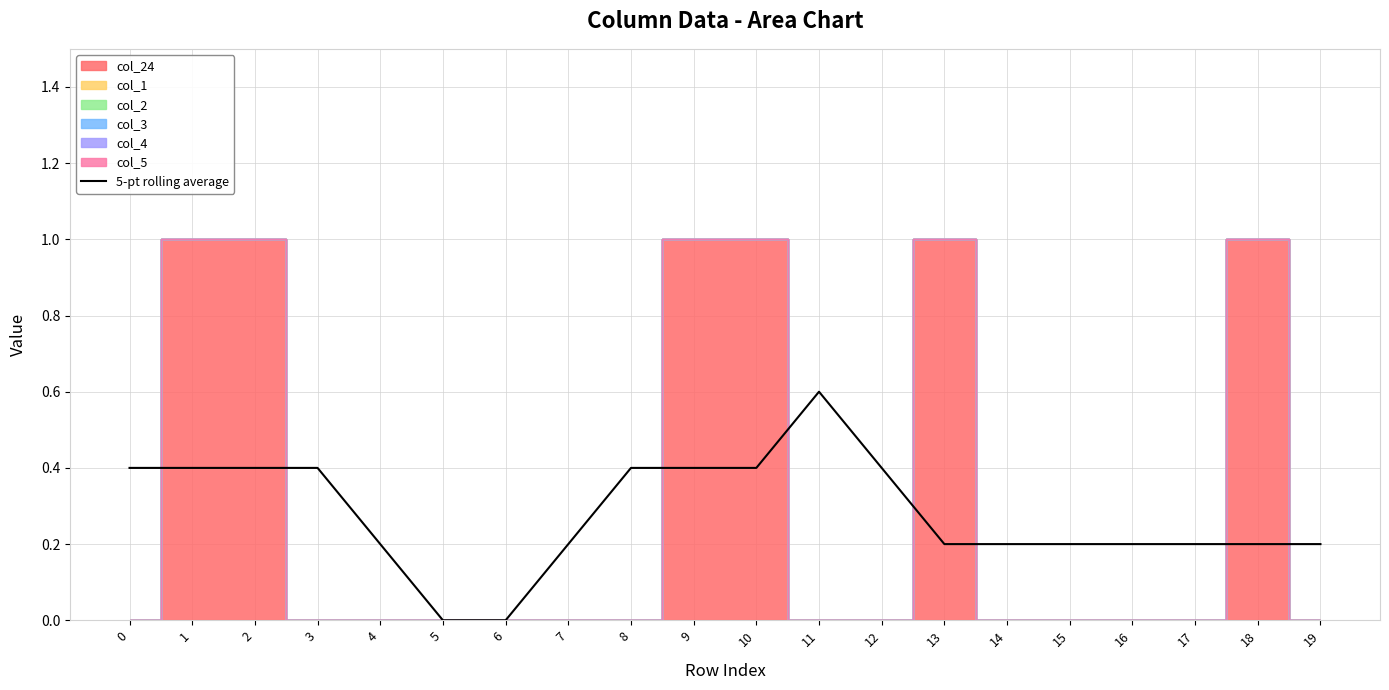

What is the value of the 9th point from the left?

0.4